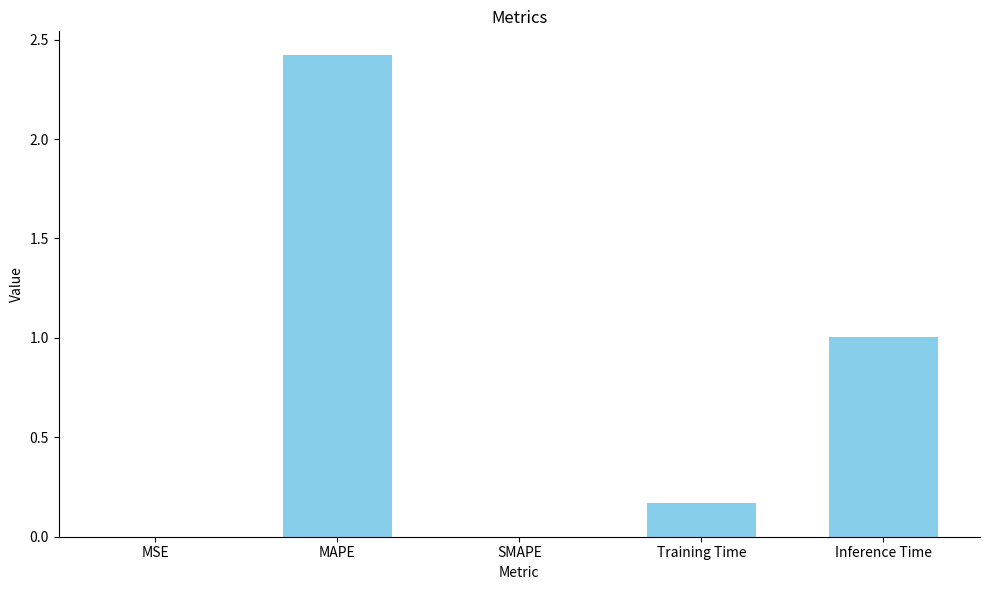

The value at Inference Time is 1.0. True or false?

True